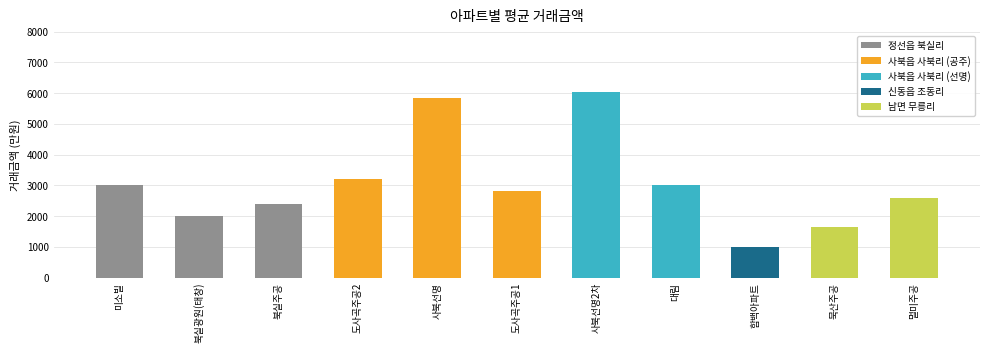

What is the label of the 7th bar from the left?

사북선명2차